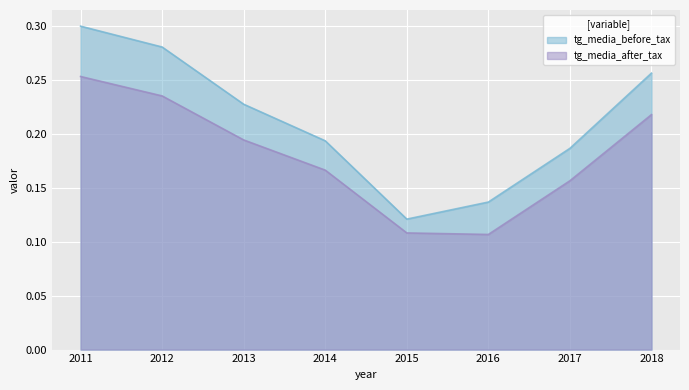

The tg_media_after_tax series shows 0.1 at 2016. True or false?

False